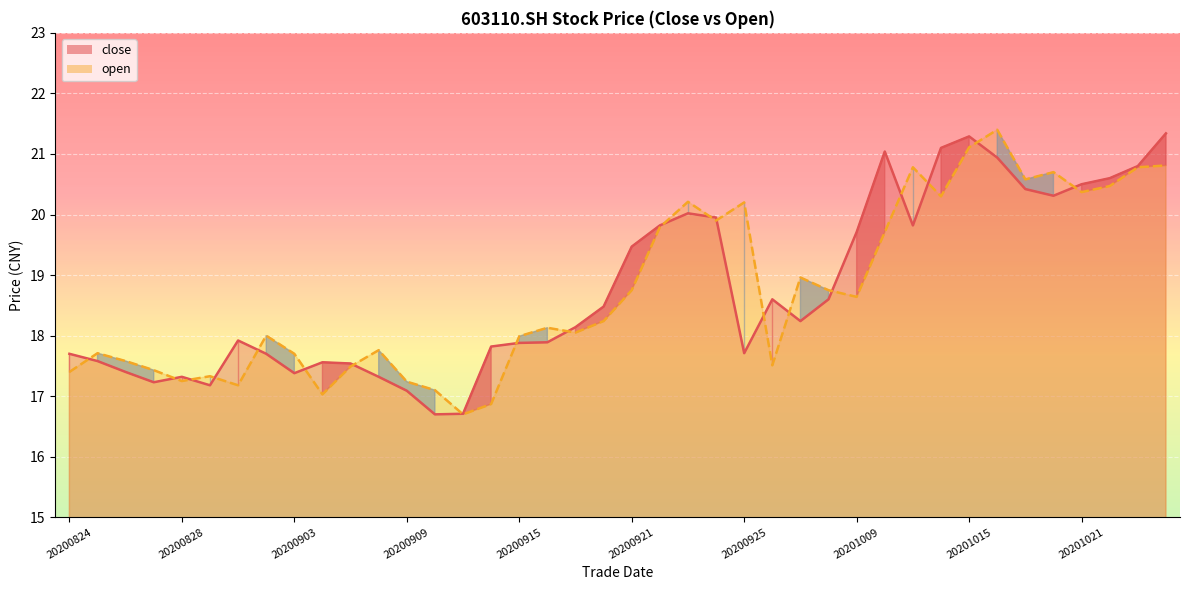

What is the difference between the highest and lowest values at 20200917?

0.1